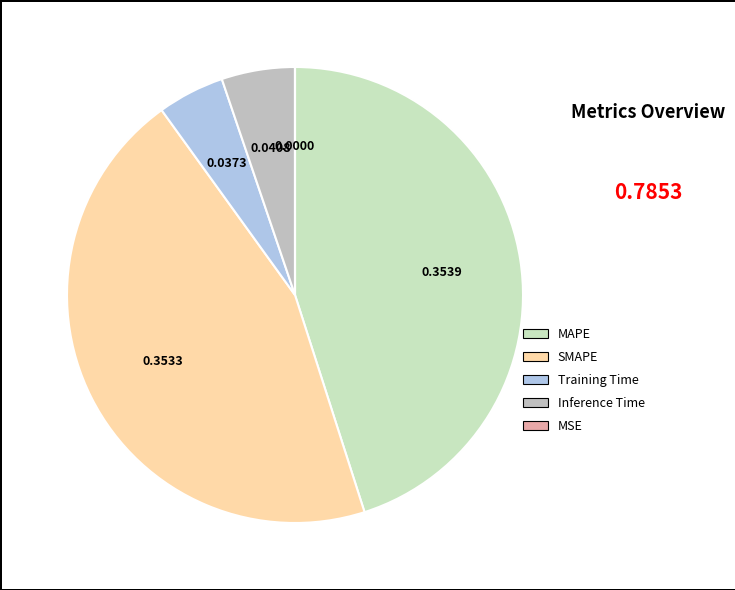

How many segments does this pie chart have?

5